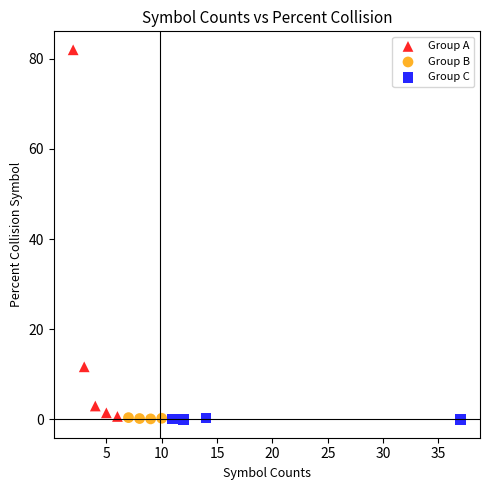

Which series reaches the maximum Y coordinate?

Group A